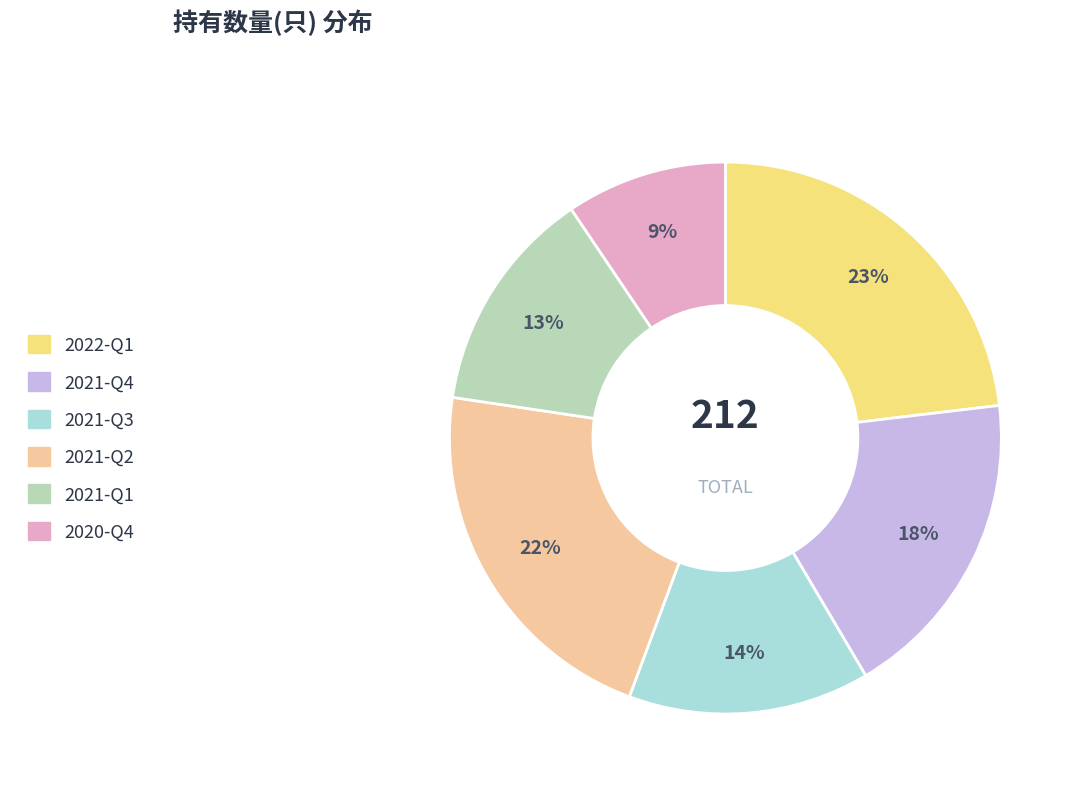

To the nearest percent, what is the combined percentage of 2021-Q2 and 2021-Q4?

40%